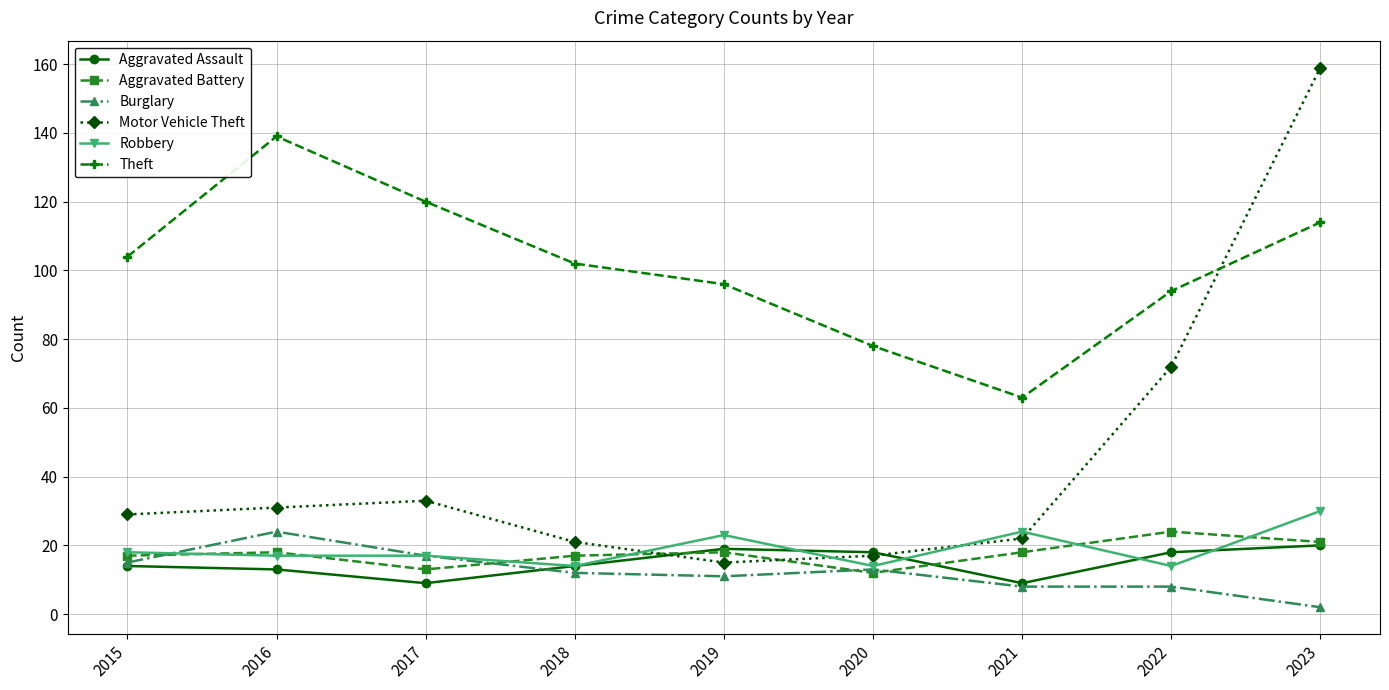

The Theft series shows 63 at 2021. True or false?

True